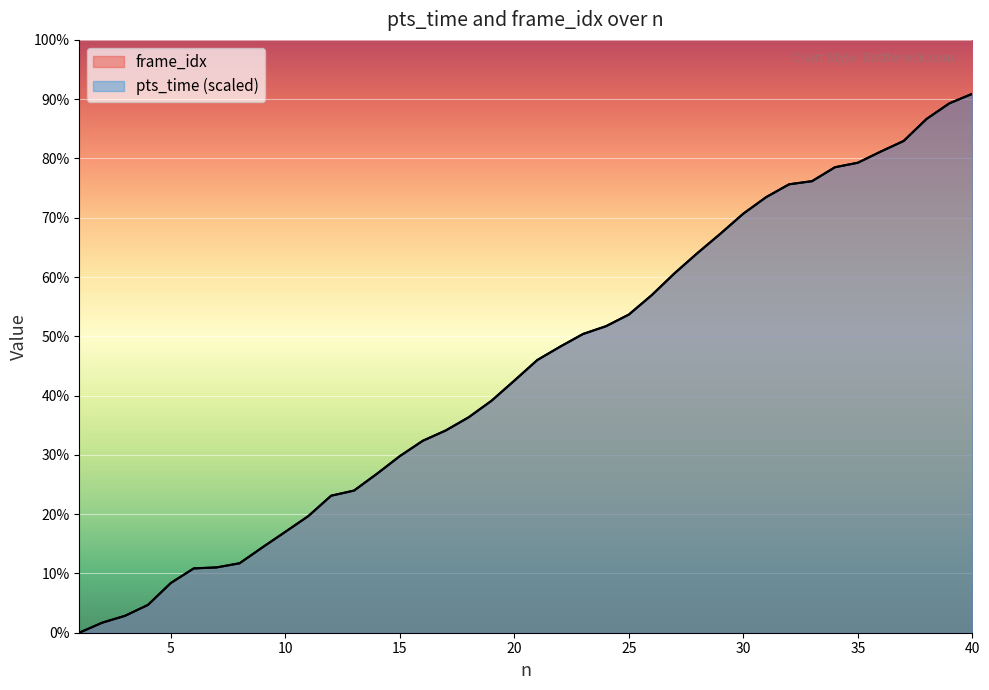

At which category is the sum across all series the highest?

40